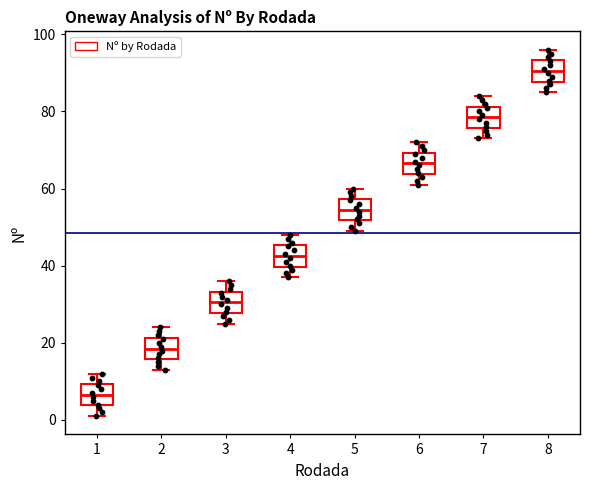

Which box's median line is the highest?

8